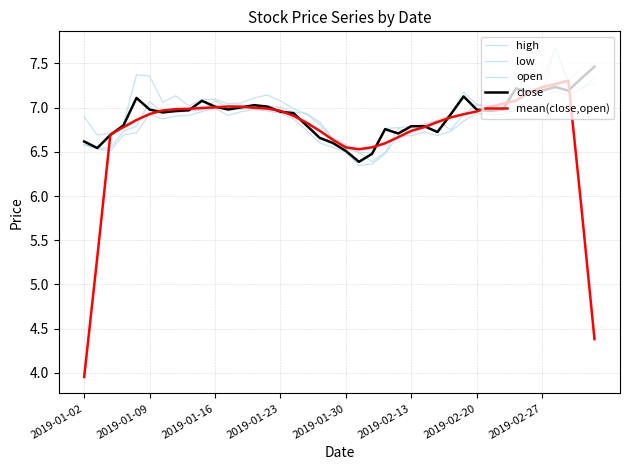

Where do open and close first cross each other?

2019-01-30 and 2019-02-13